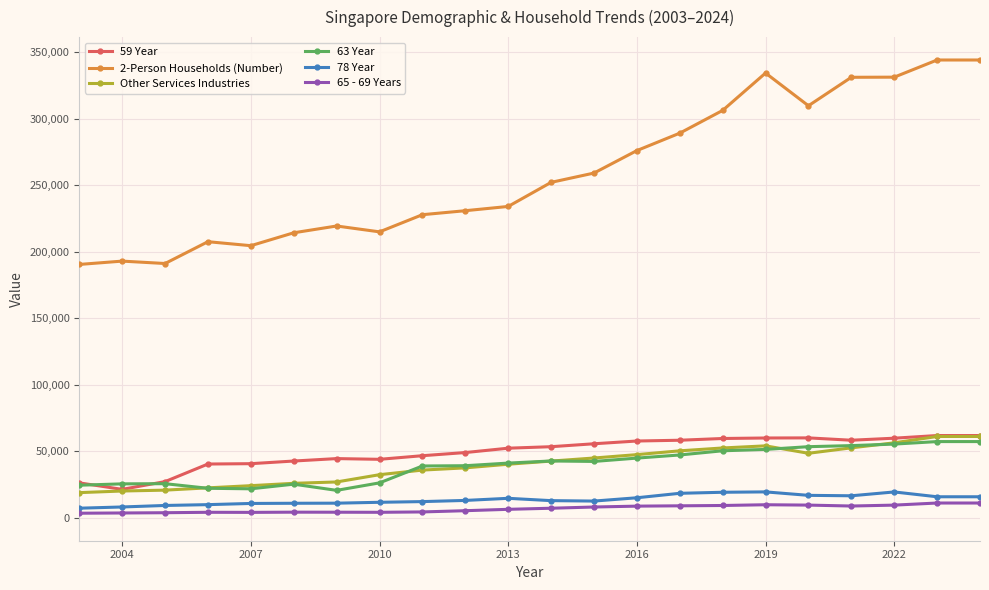

What is the lowest value of the Other Services Industries series?

18949.1